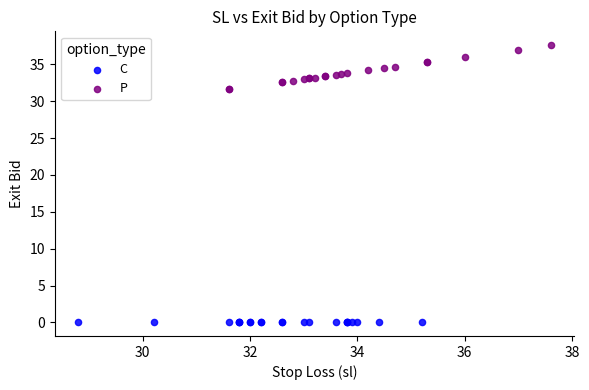

Which series contains the highest Y value?

P